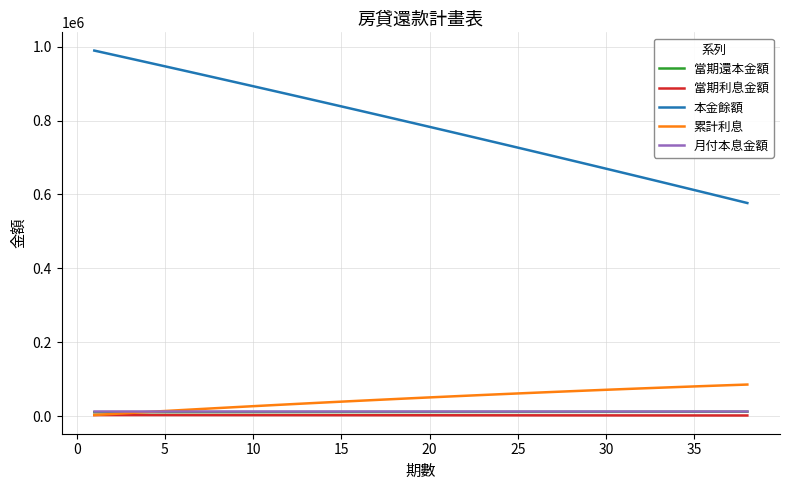

What is the highest value of the 當期利息金額 series?

2817